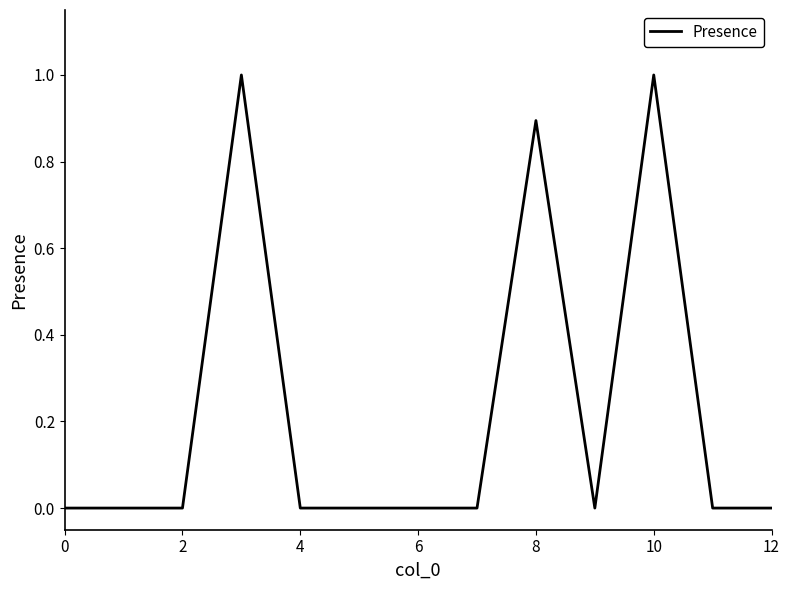

What is the difference between the maximum and minimum values?

1.0